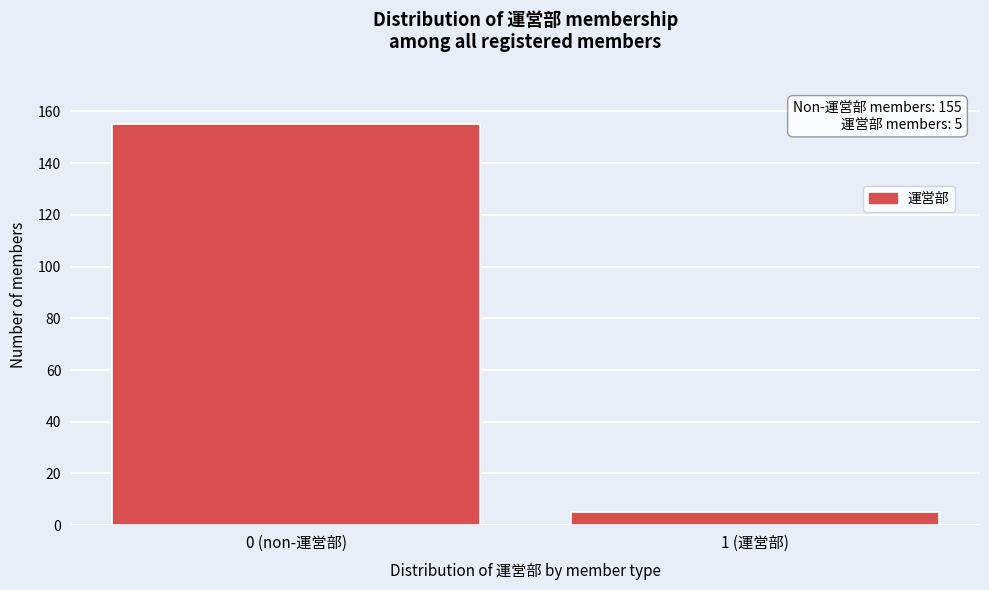

Reading left to right, extract all data points from this chart.

0 (non-運営部)=155	1 (運営部)=5